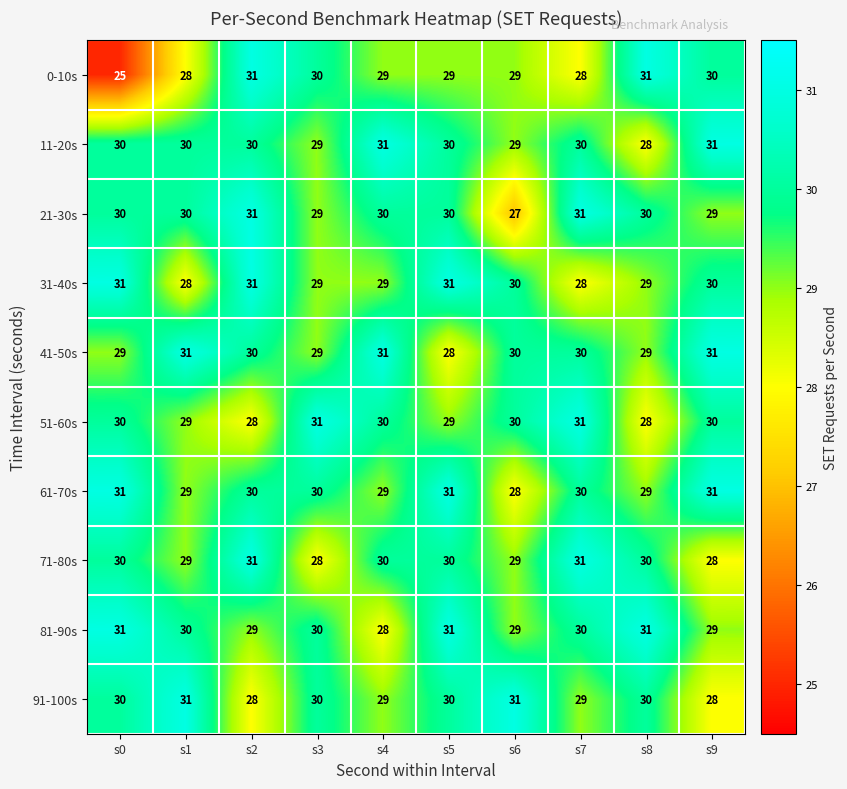

What is the maximum value shown in the chart?

31